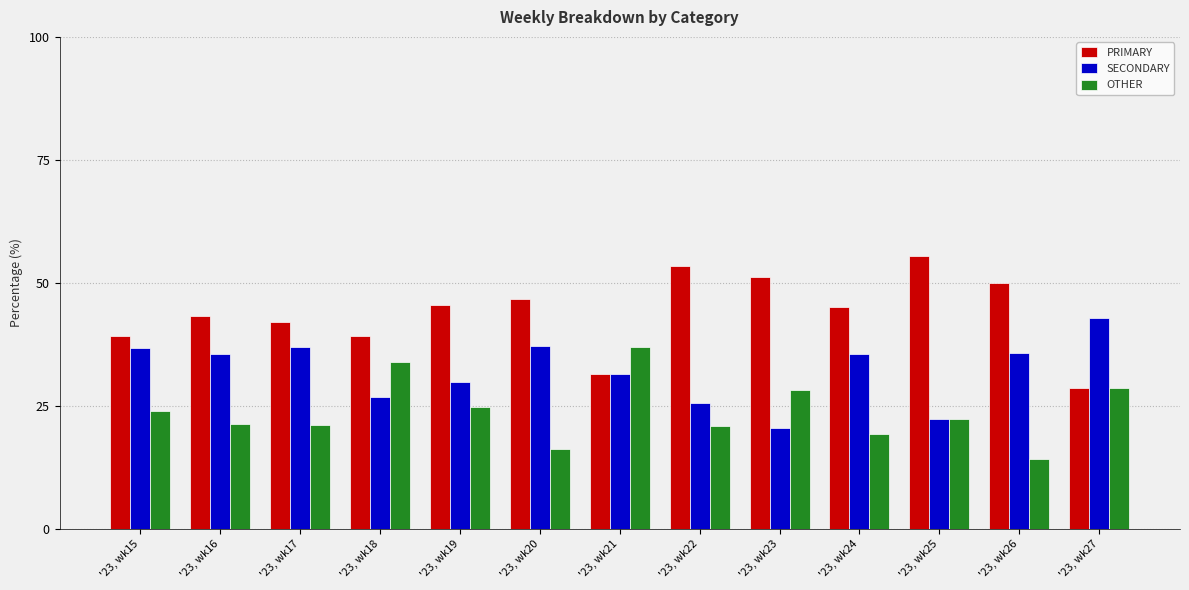

Is it true that SECONDARY equals 28.4 at '23, wk23?

False